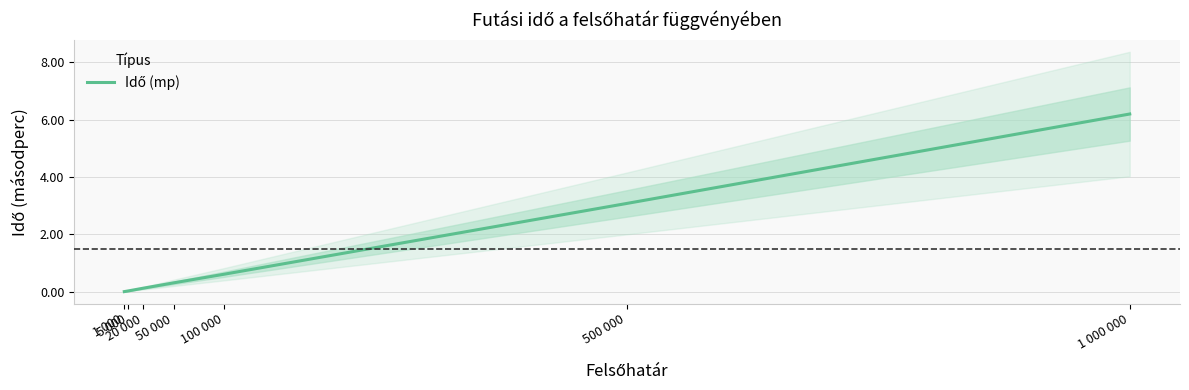

What is the sum of all values?

10.4